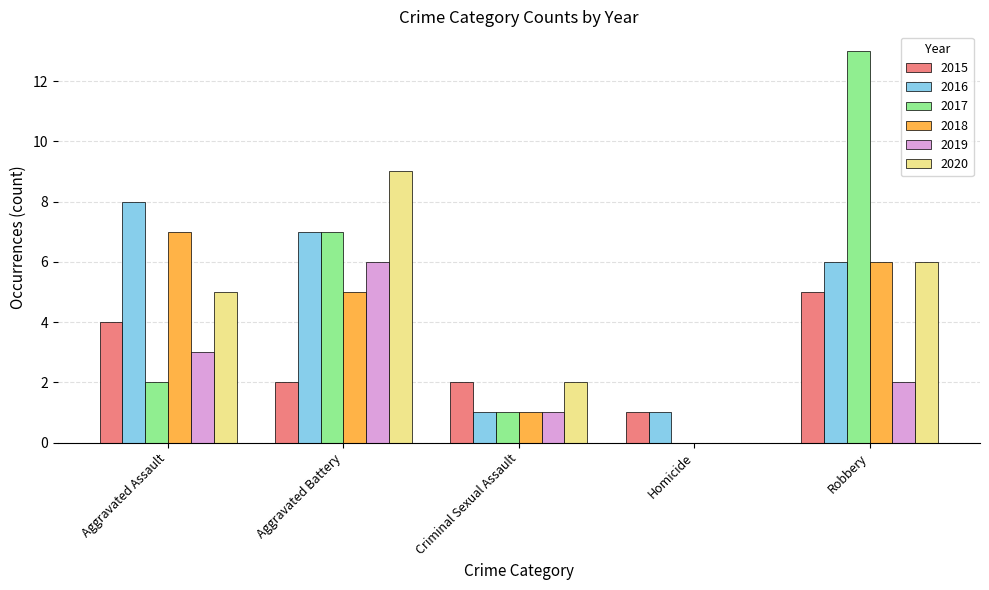

What is the sum of the 2020 values at Aggravated Assault and Aggravated Battery?

14